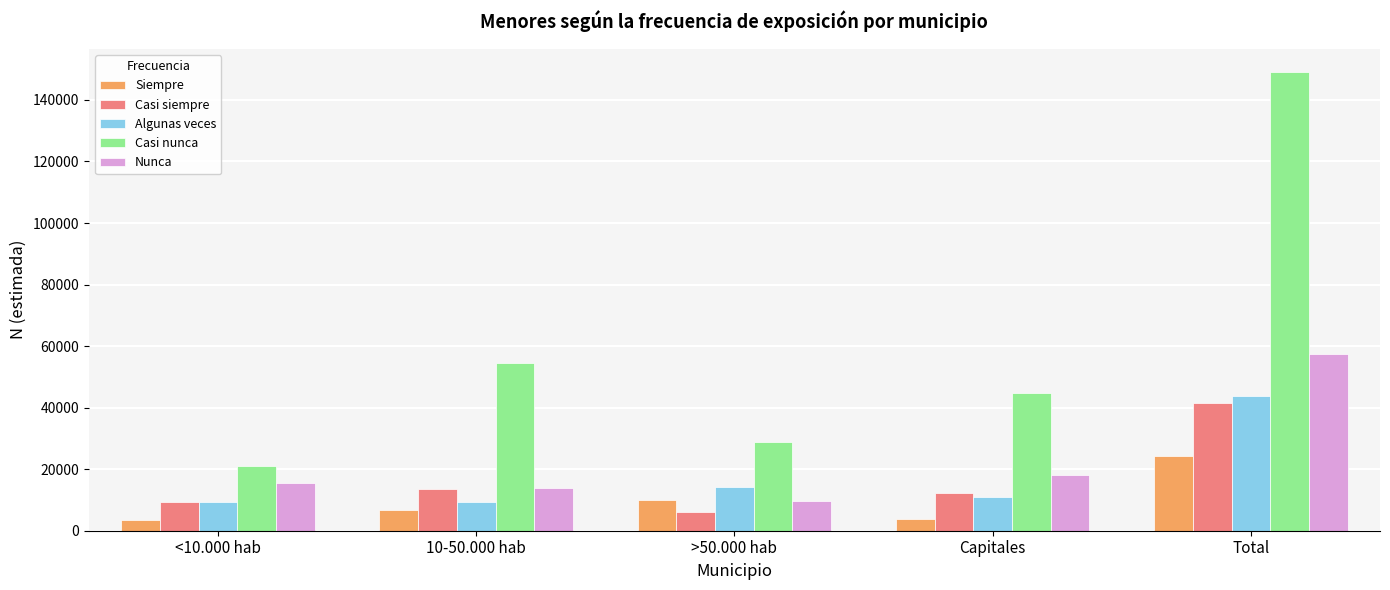

Between <10.000 hab and Capitales, which series saw the biggest shift?

Casi nunca